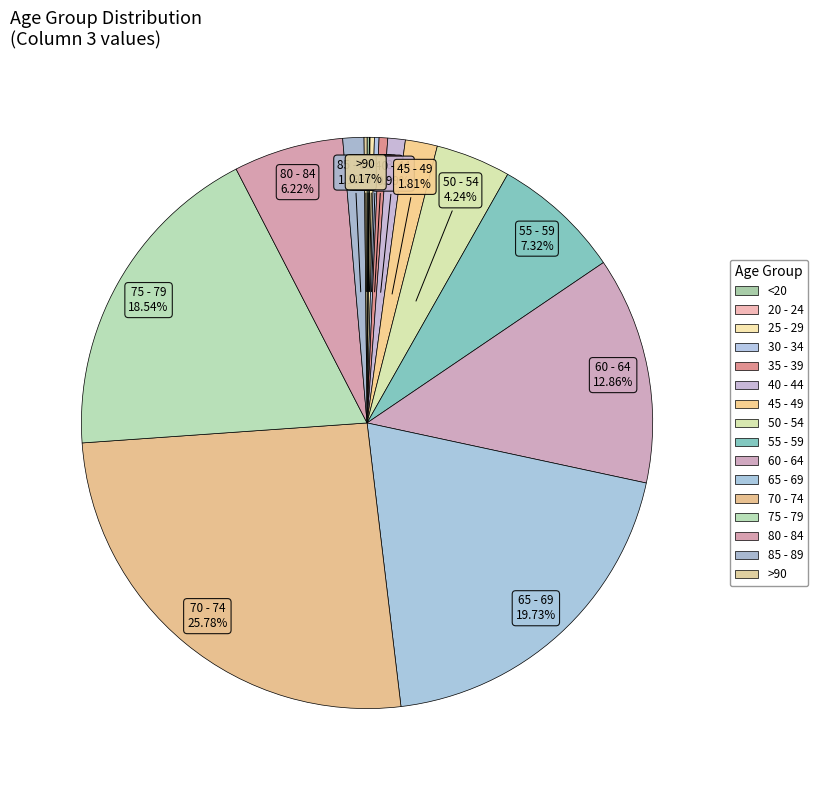

Count the number of slices in the pie.

16